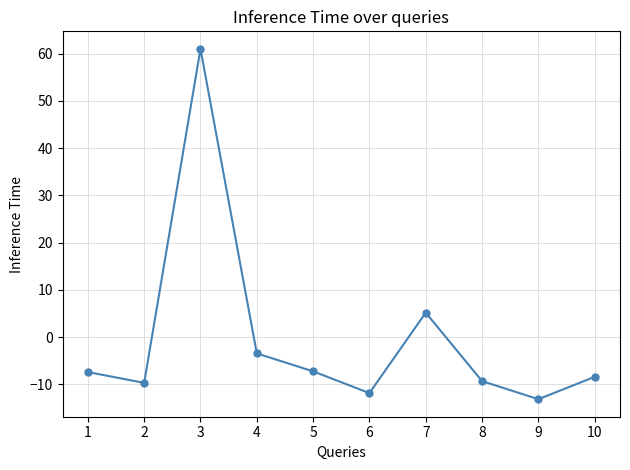

What is the sum of all values?

-4.1